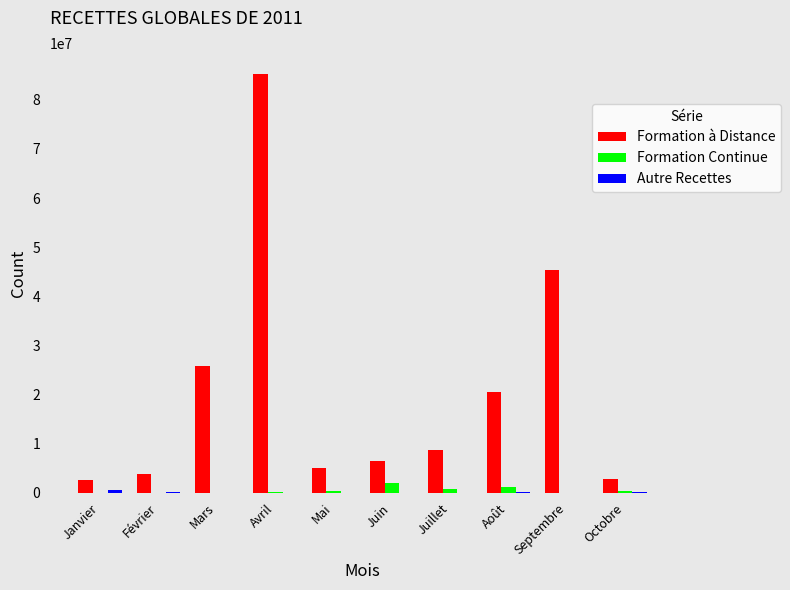

Which series has the largest total across all categories?

Formation à Distance